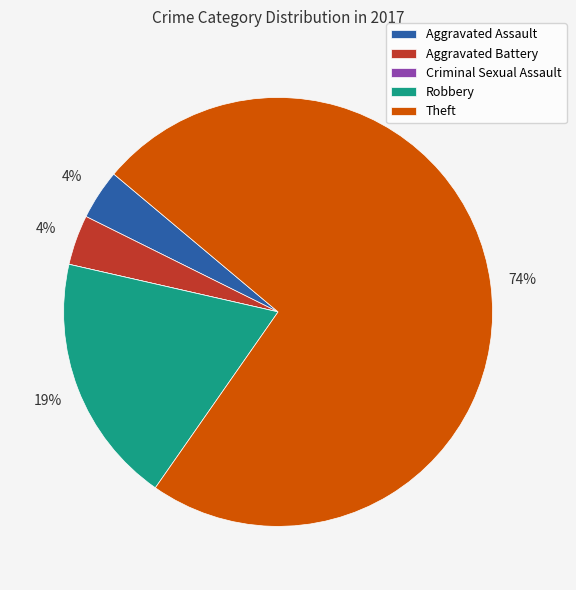

Which category has the biggest portion of the pie?

Theft